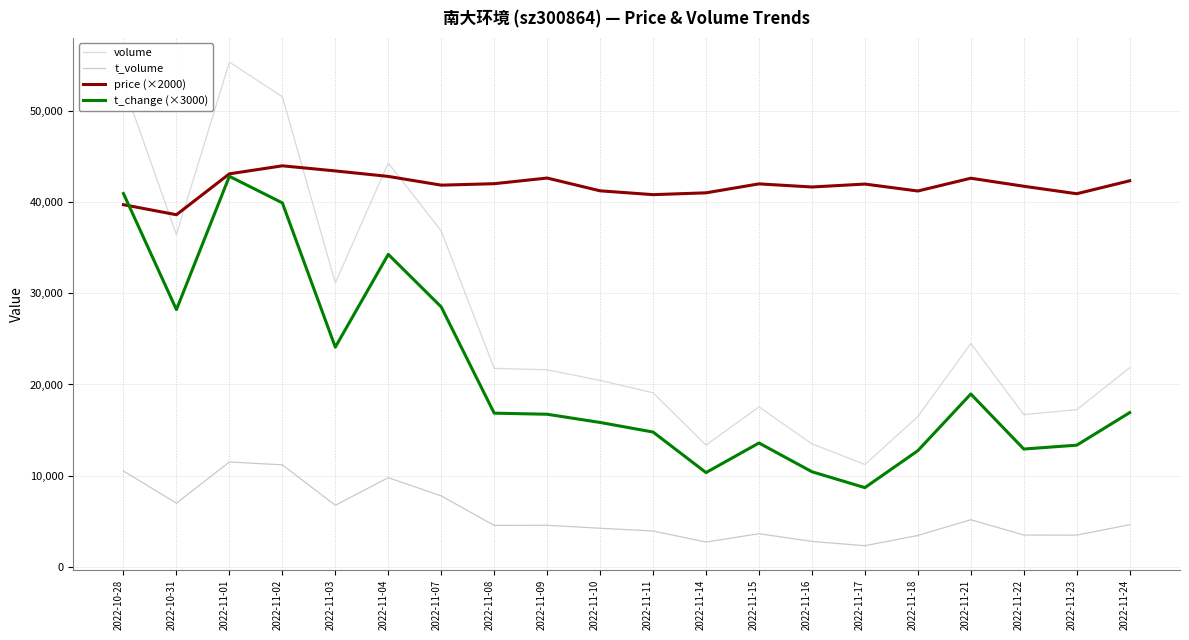

How many lines are shown in the chart?

4